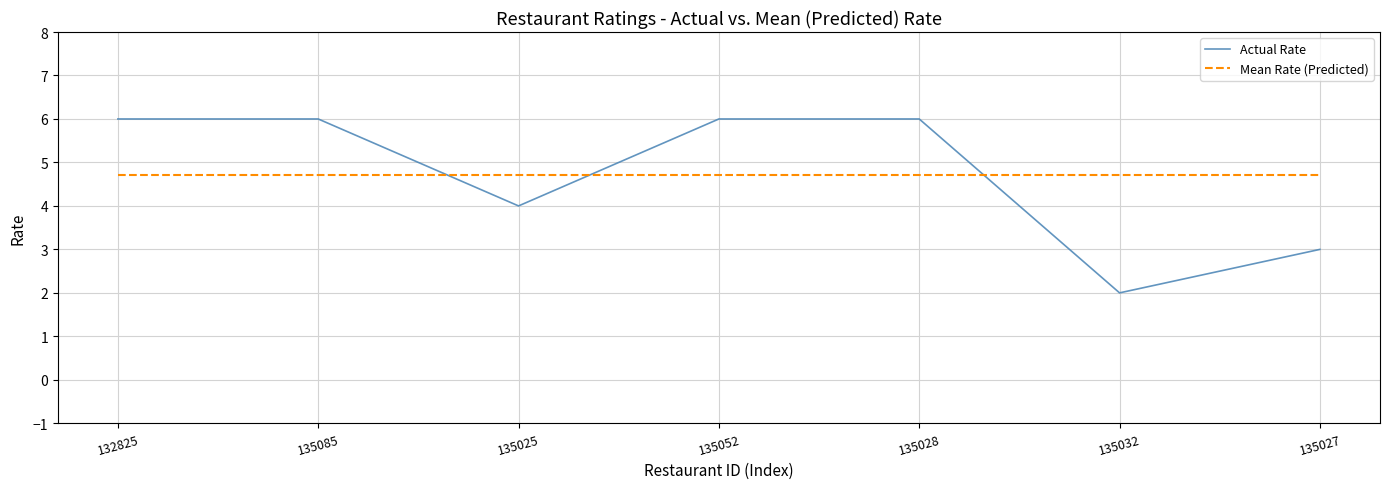

Does the chart have visible grid lines?

Yes